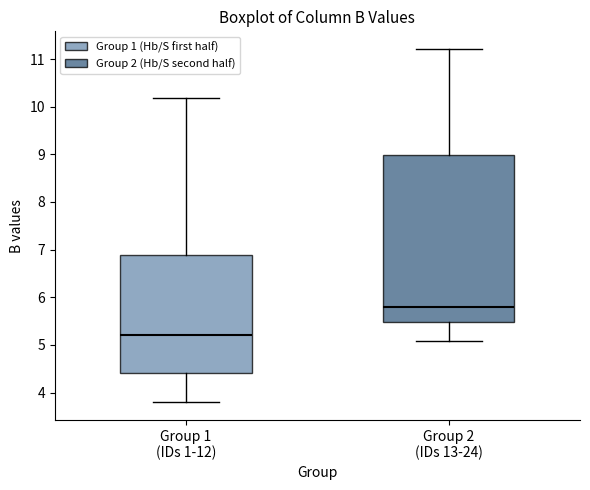

Which box's median line is the highest?

Group 2 (IDs 13-24)